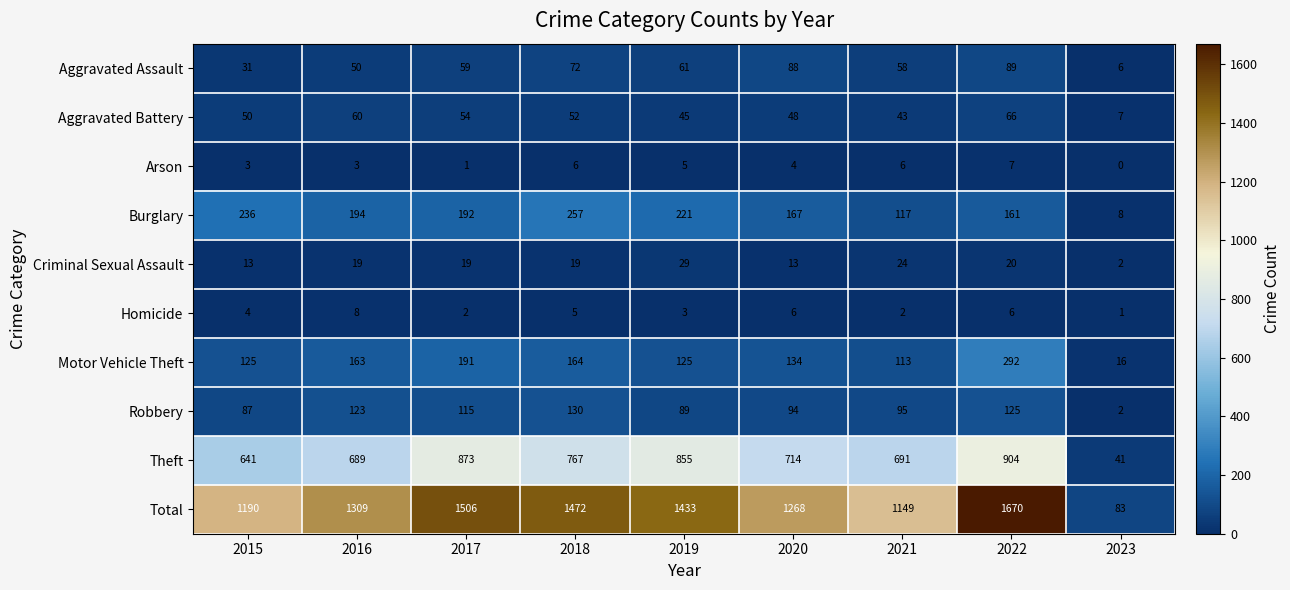

At which category does the chart reach its peak across all series?

2022